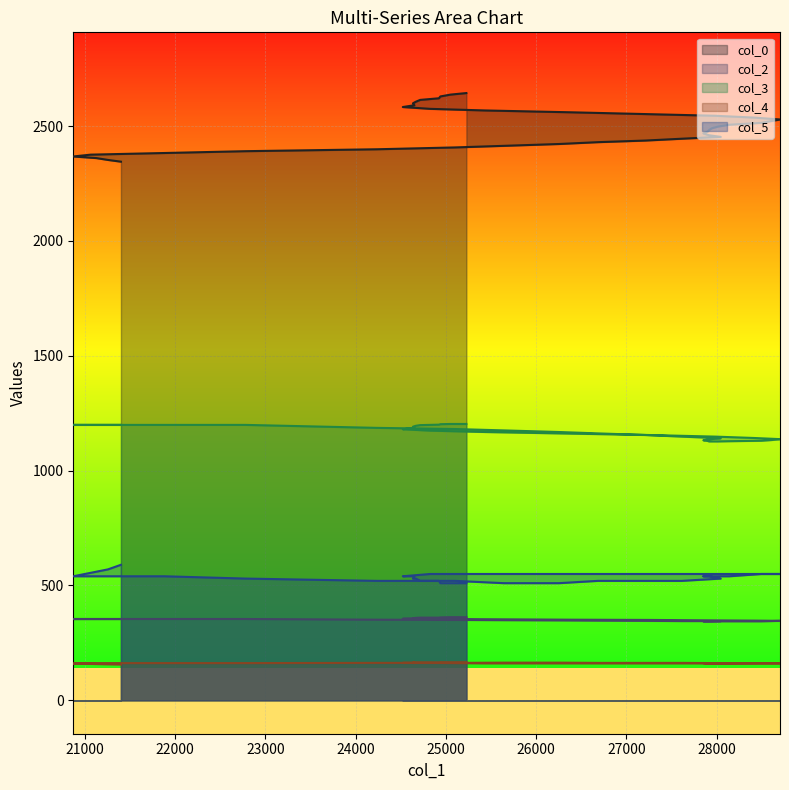

Between 27000 and 22000, which is larger?

27000